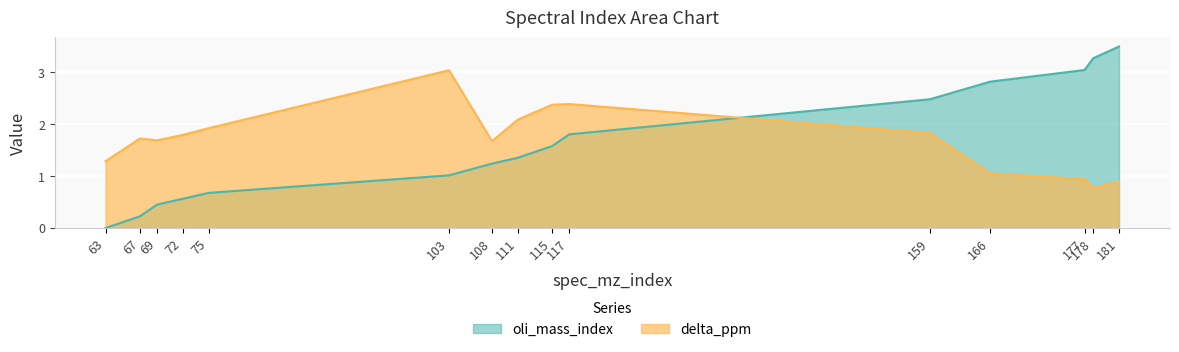

What is the difference between the highest and lowest values at 69?

1.2